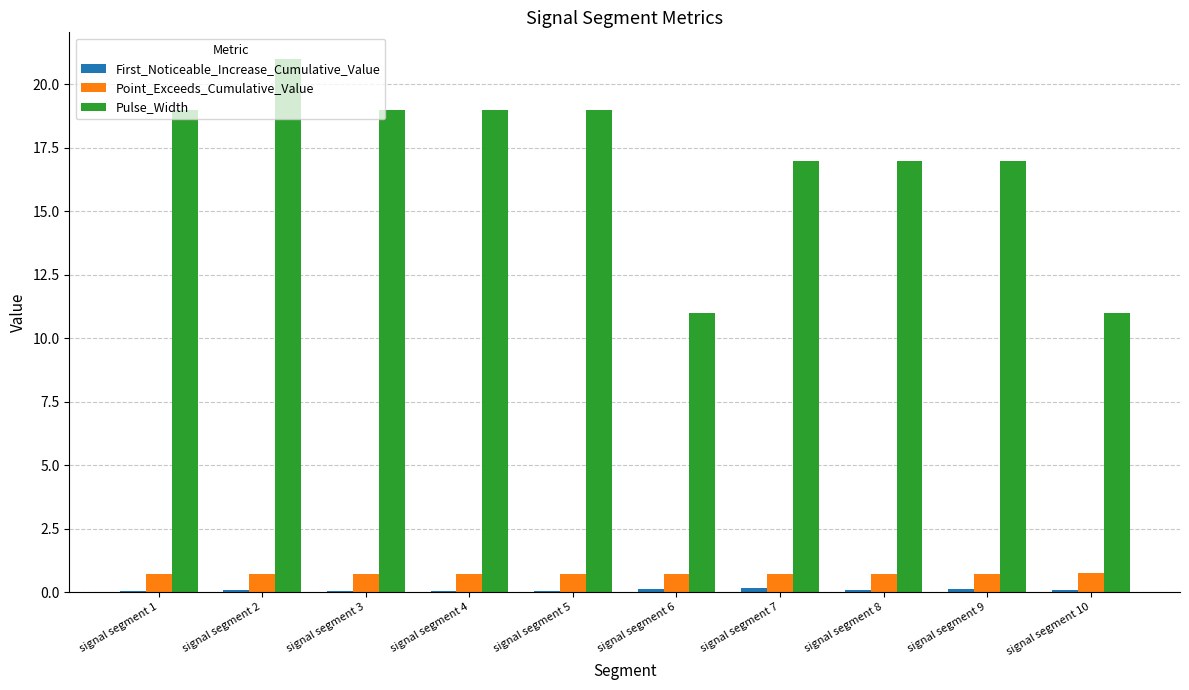

True or false: Pulse_Width has a value of 10.2 at signal segment 4.

False